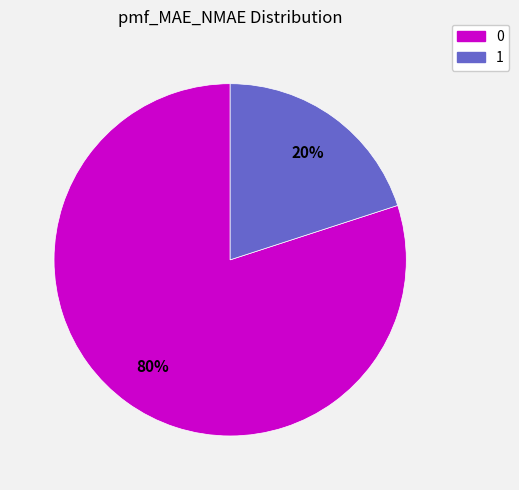

Is there a majority slice in this chart?

Yes